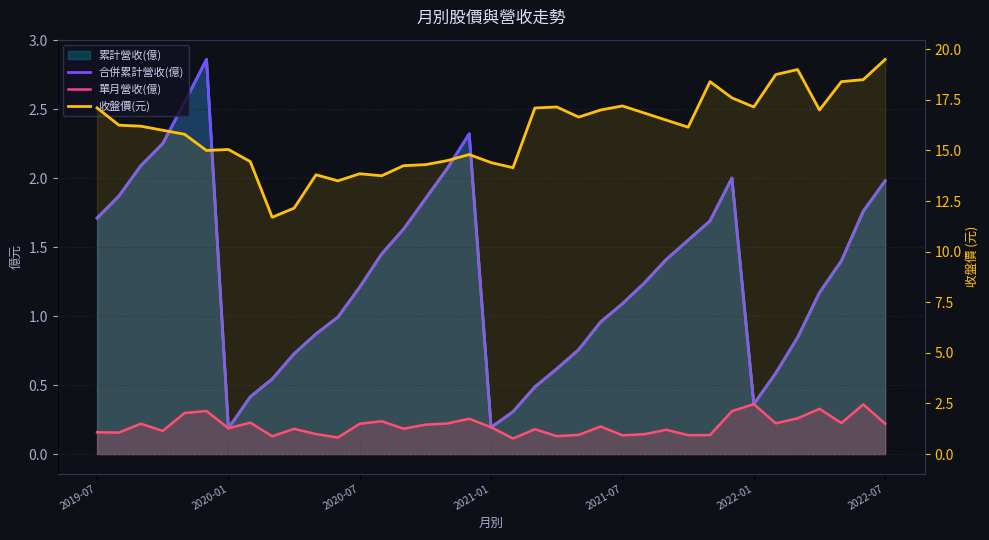

Reading left to right, extract all data points from this chart.

合併累計營收(億): 1.7	1.9	2.1	2.2	2.5	2.9	0.2	0.4	0.5	0.7	0.9	1.0	1.2	1.4	1.6	1.9	2.1	2.3	0.2	0.3	0.5	0.6	0.8	1.0	1.1	1.2	1.4	1.6	1.7	2.0	0.4	0.6	0.8	1.2	1.4	1.8	2.0
單月營收(億): 0.2	0.2	0.2	0.2	0.3	0.3	0.2	0.2	0.1	0.2	0.1	0.1	0.2	0.2	0.2	0.2	0.2	0.3	0.2	0.1	0.2	0.1	0.1	0.2	0.1	0.1	0.2	0.1	0.1	0.3	0.4	0.2	0.3	0.3	0.2	0.4	0.2
收盤價(元): 17.1	16.2	16.2	16.0	15.8	15.0	15.1	14.4	11.7	12.2	13.8	13.5	13.8	13.8	14.2	14.3	14.5	14.8	14.4	14.2	17.1	17.1	16.6	17.0	17.2	16.9	16.5	16.1	18.4	17.6	17.1	18.8	19.0	17.0	18.4	18.5	19.5